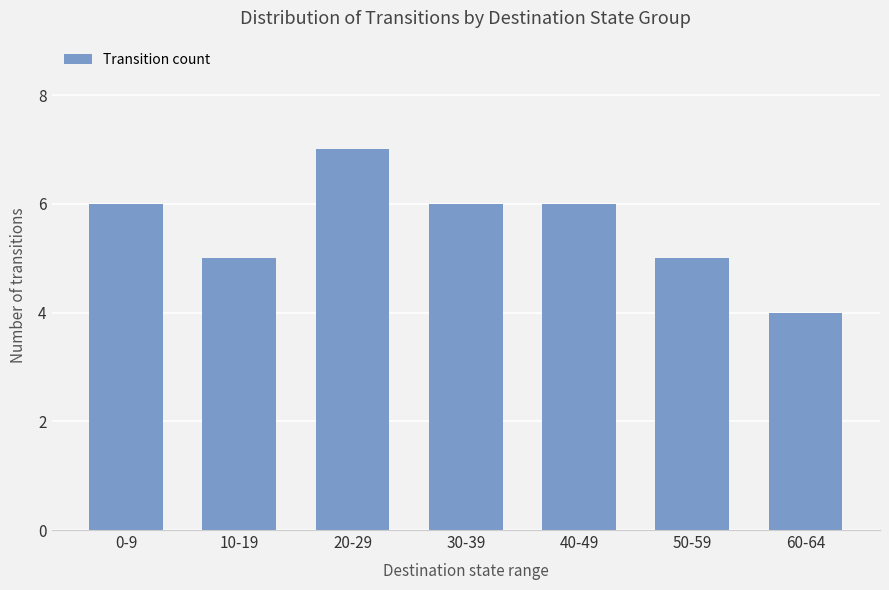

At which category does the chart reach its minimum across all series?

60-64